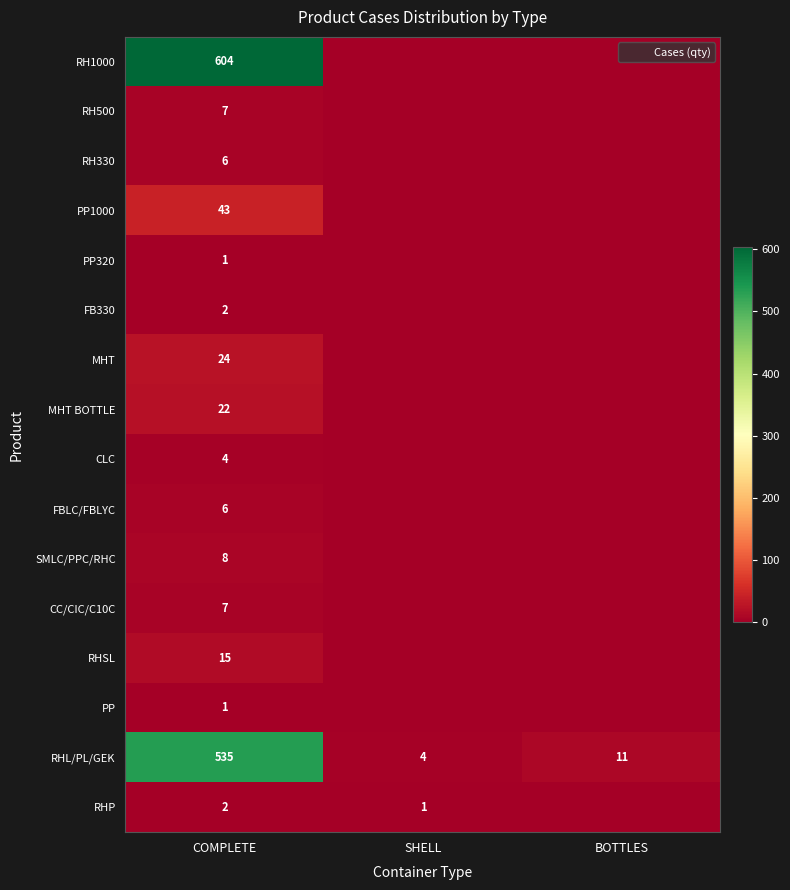

What is the maximum value for RH330?

6